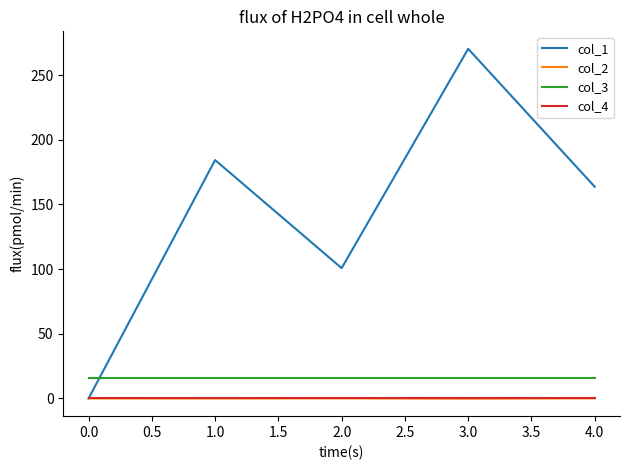

Is it true that col_3 equals 16.0 at 0.0?

True